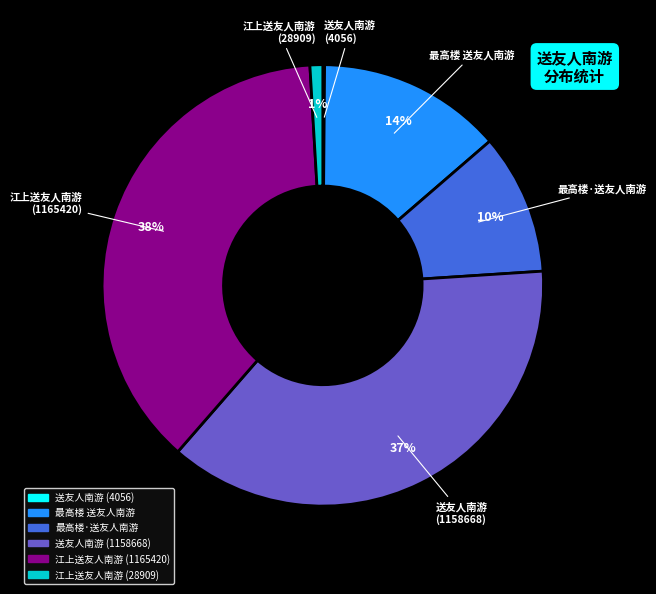

To the nearest percent, what is the average slice percentage?

17%